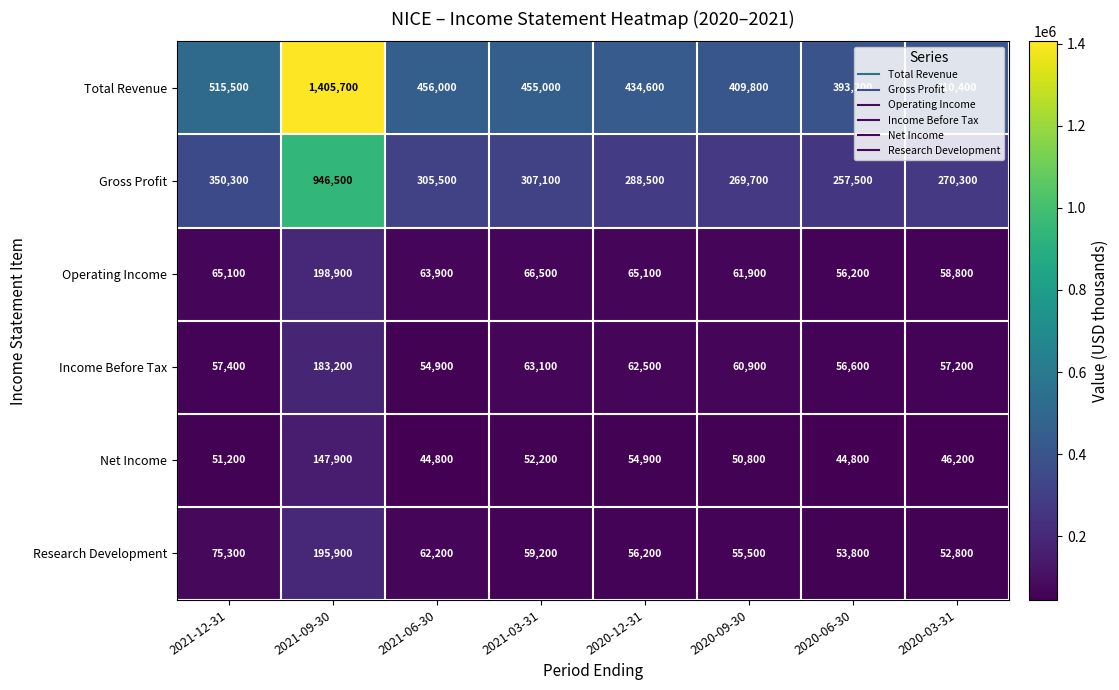

How many values in the Net Income series are below 51200?

4